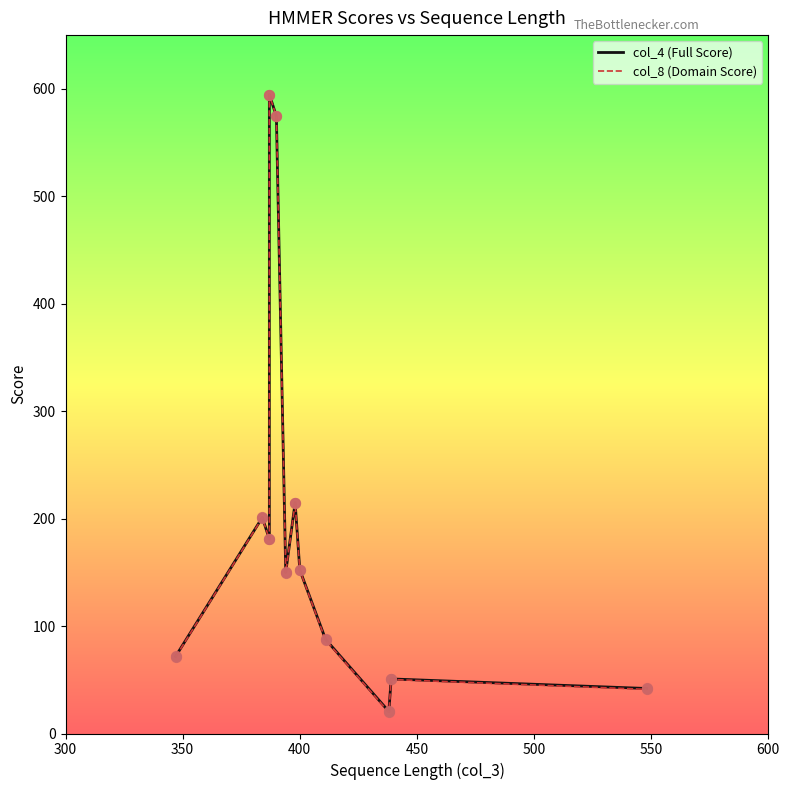

Which series has the largest Y range (max minus min)?

col_8 (Domain Score)